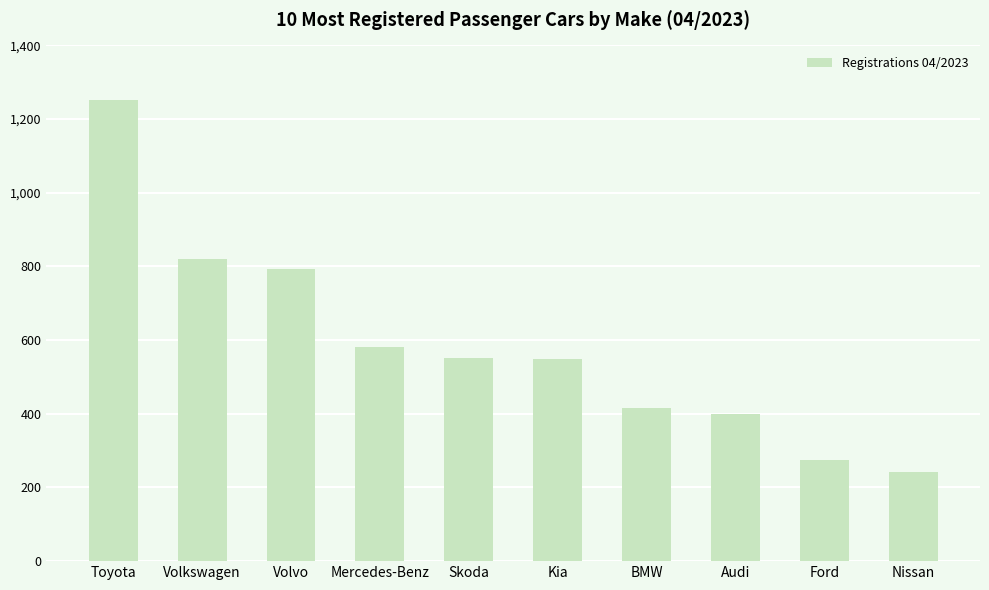

What position from the right is Toyota?

10